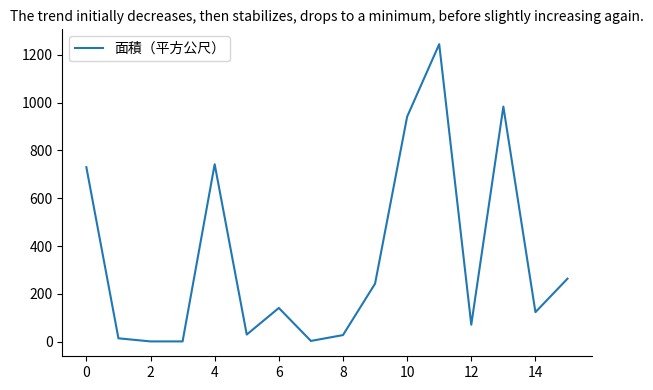

Does the chart display data point markers on the line(s)?

No